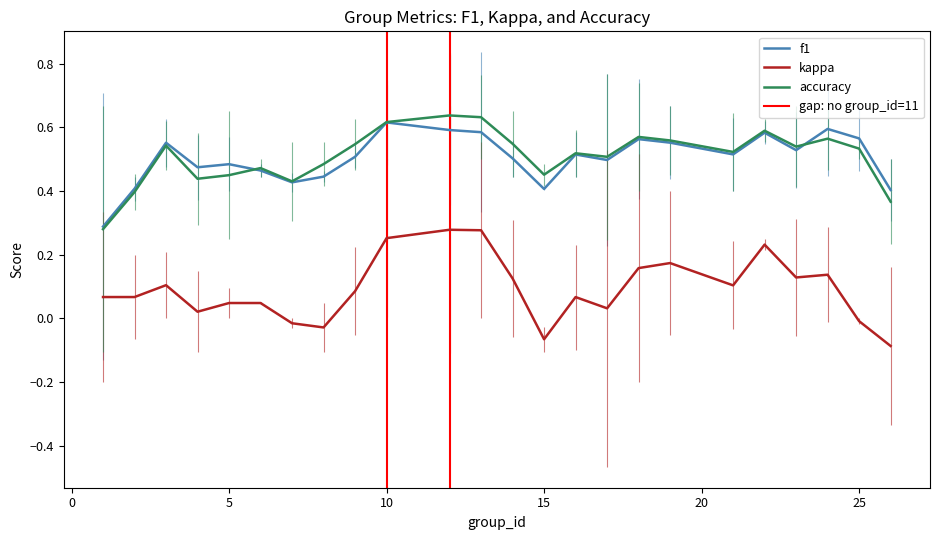

At how many categories does at least one series exceed 0?

24